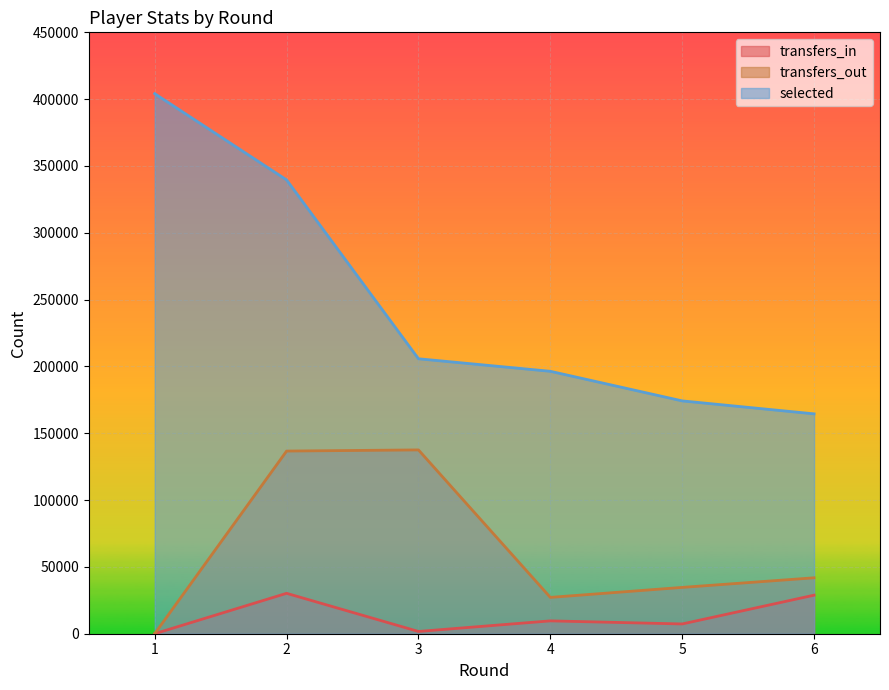

What is the difference between the highest and lowest values at 3?

204043